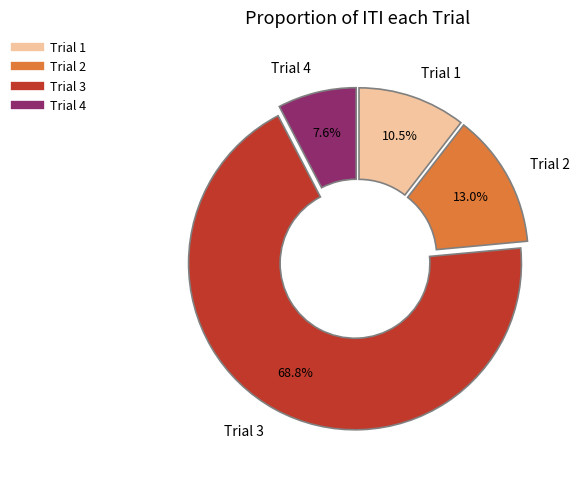

Rank the categories by value from lowest to highest.

Trial 4, Trial 1, Trial 2, Trial 3